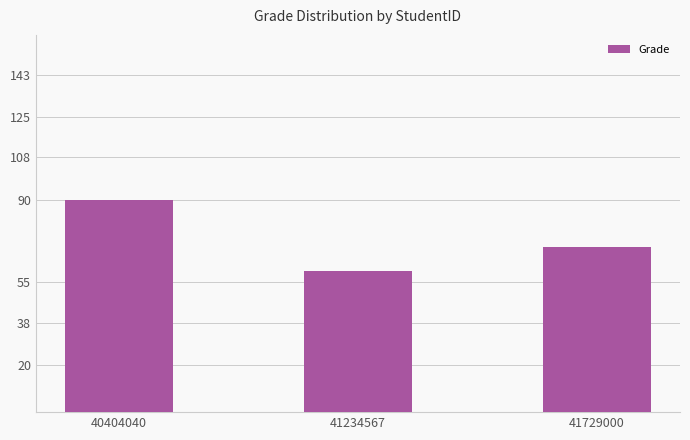

What is the maximum value shown in the chart?

90